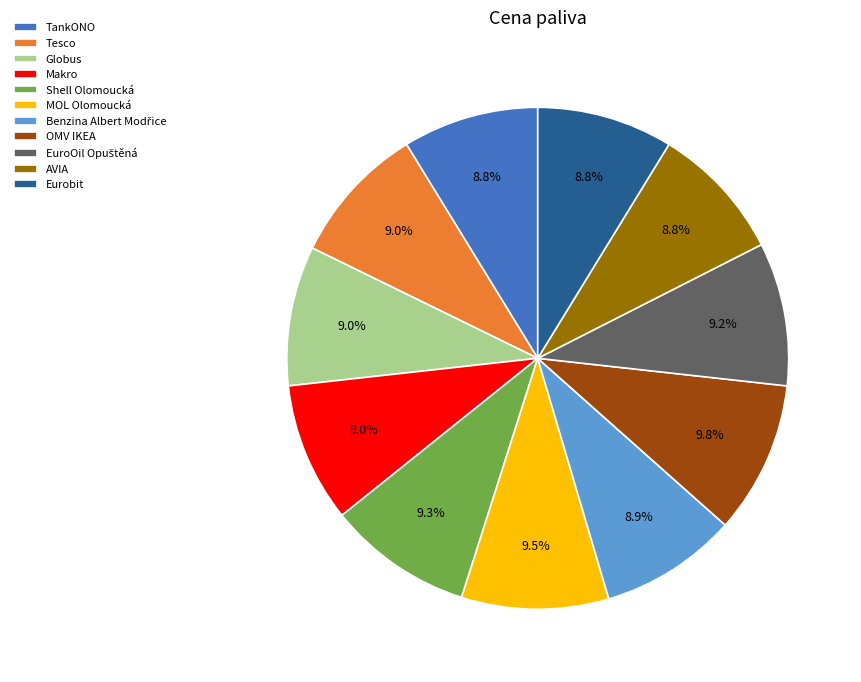

Does Shell Olomoucká represent more than half of the total?

No